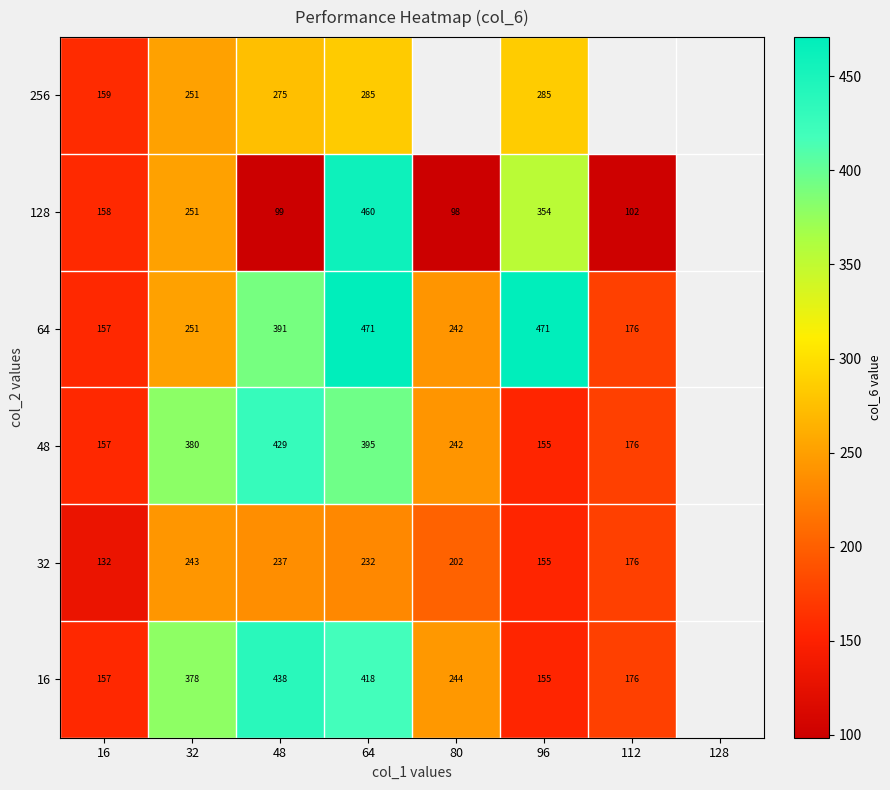

What is the difference between the maximum and minimum values in the 32 series?

111.2